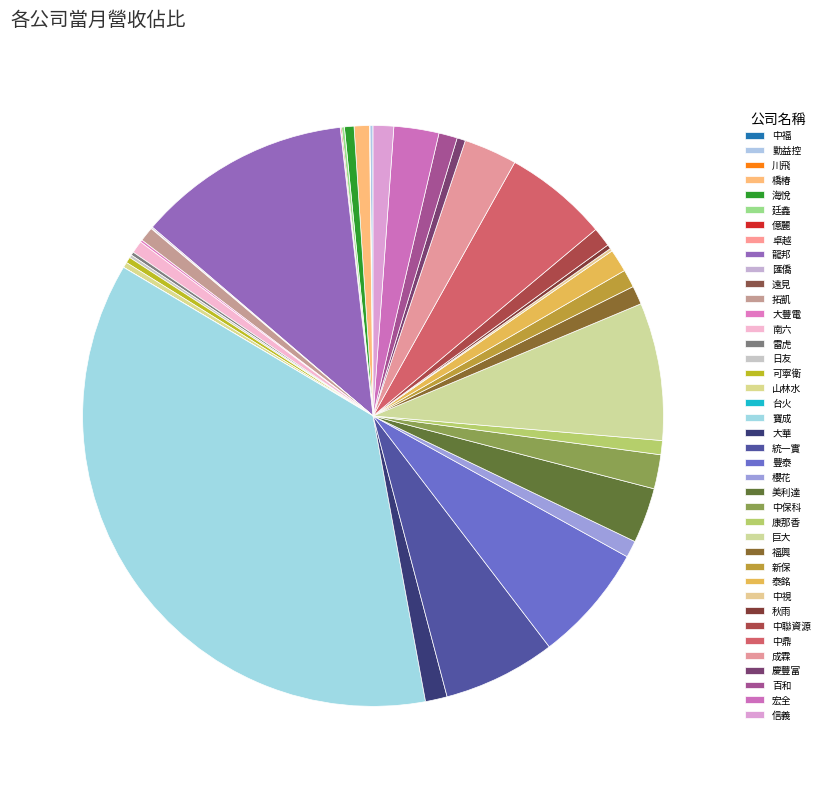

Approximately how many times larger is the value at 福興 compared to 中聯資源?

1.0